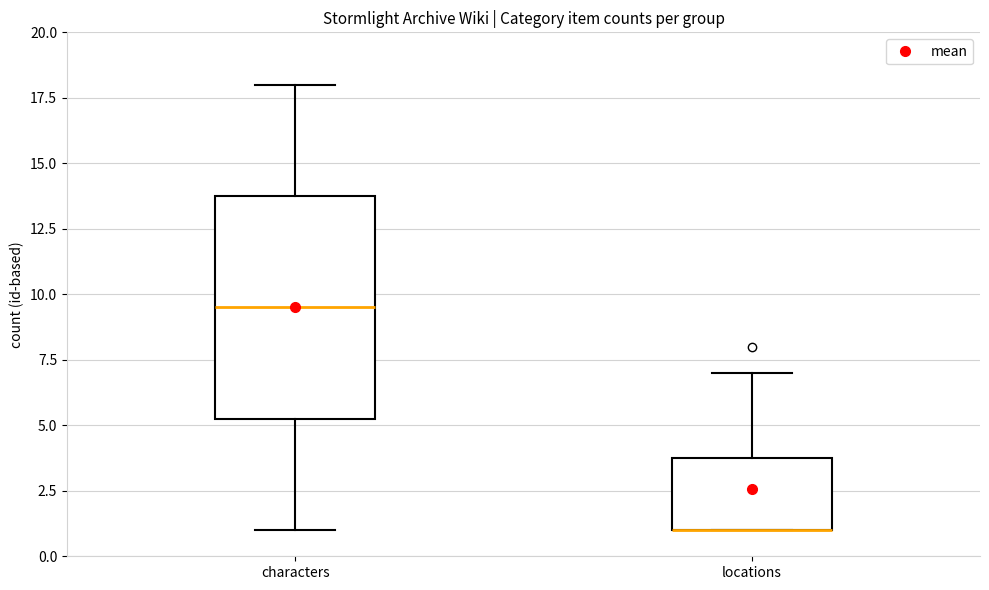

Reading left to right, transcribe this box plot: for each box, give where its median line is, the range the box spans, and where its two whiskers end, as read against the y-axis. The values are not printed on the chart, so give them approximately, as read against the axis.

characters: median 9.5, box 5.5 to 14.0, whiskers 1.0 to 18.0
locations: median 1.0 (drawn on the box's lower edge), box 1.0 to 4.0, whiskers 1.0 to 7.0